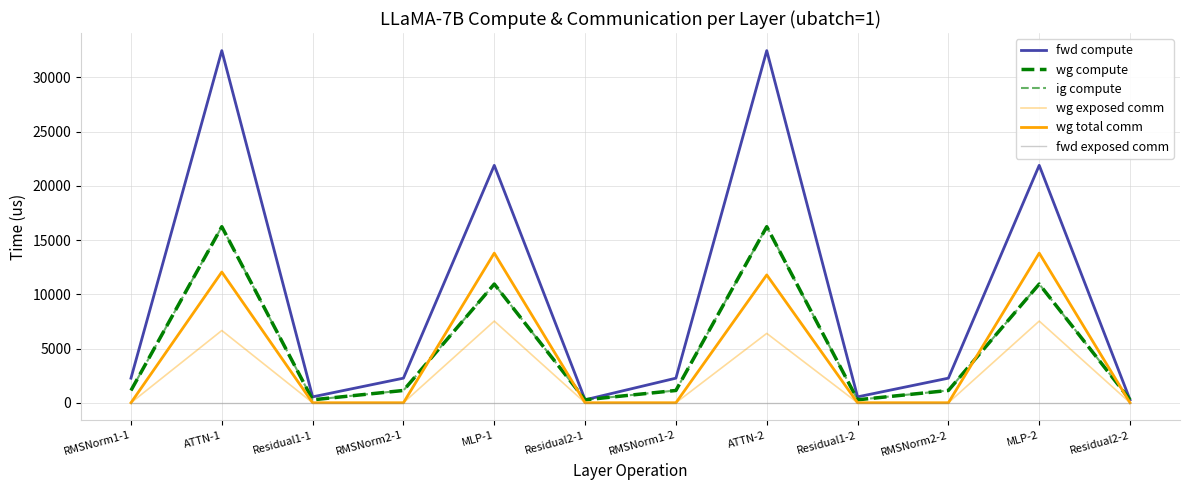

What is the difference between the highest and lowest values at Residual2-1?

272.1